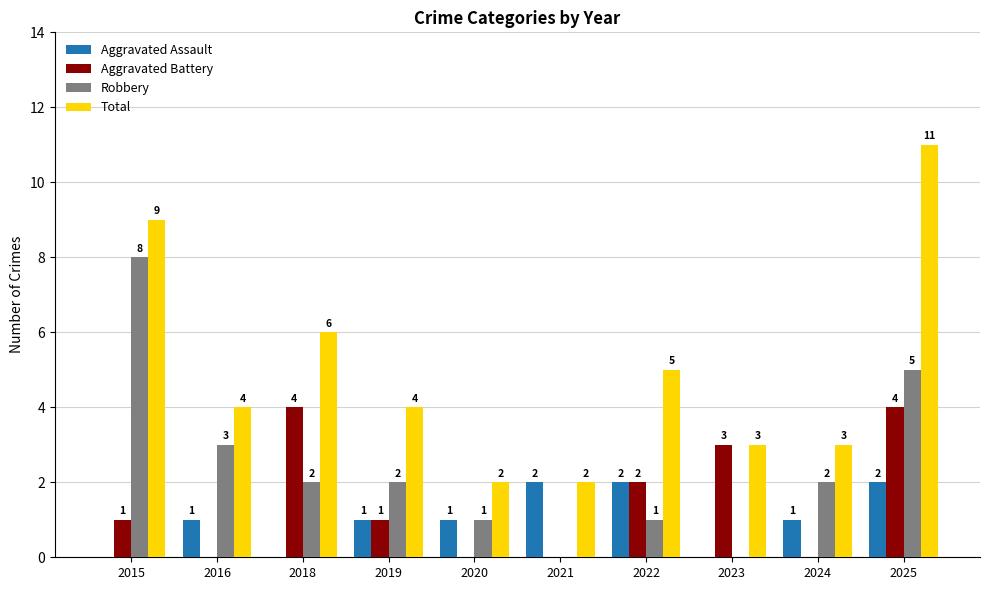

How many series are shown in this chart?

4